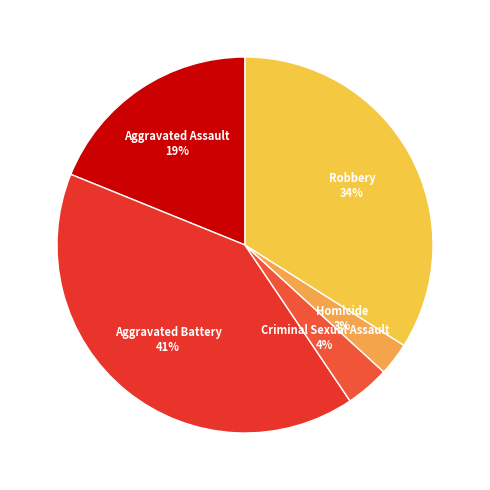

How many slices are in this pie chart?

5